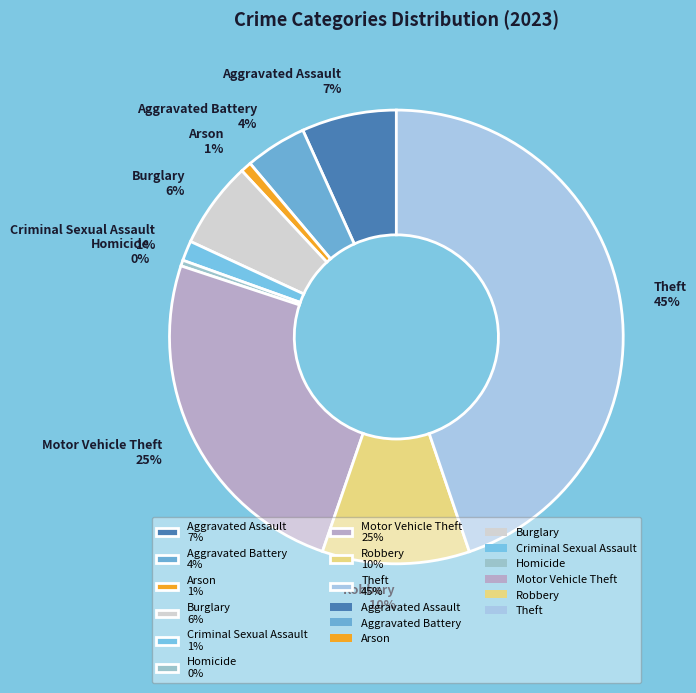

To the nearest percent, what is the average slice percentage?

11%